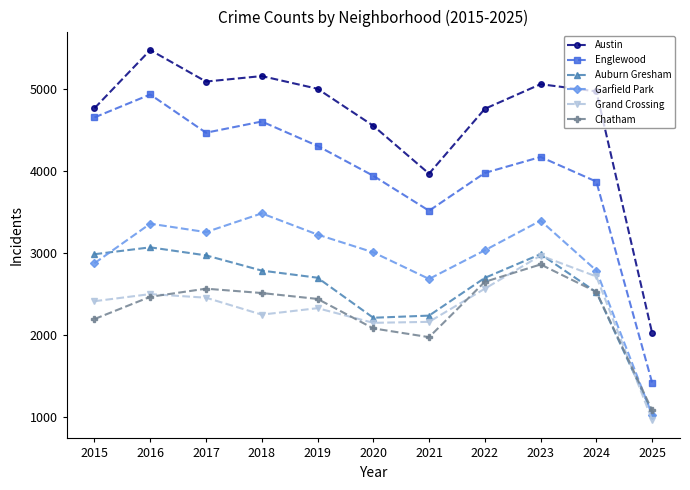

How many interior local peaks does the Chatham series have?

2